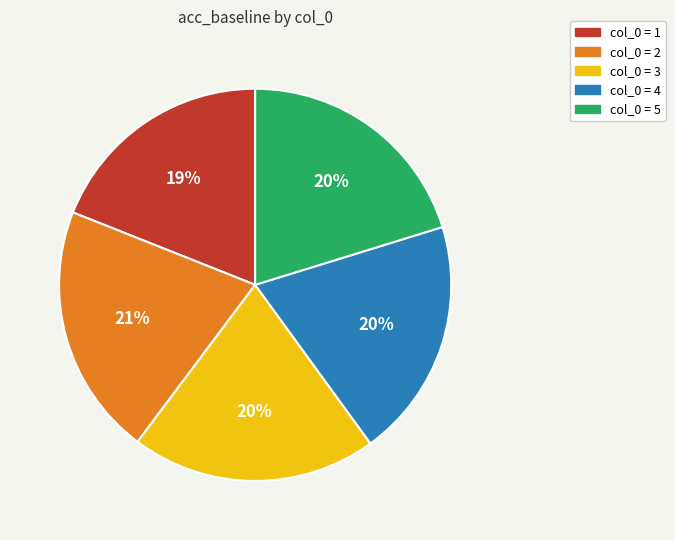

Is there any slice that represents more than half of the pie?

No